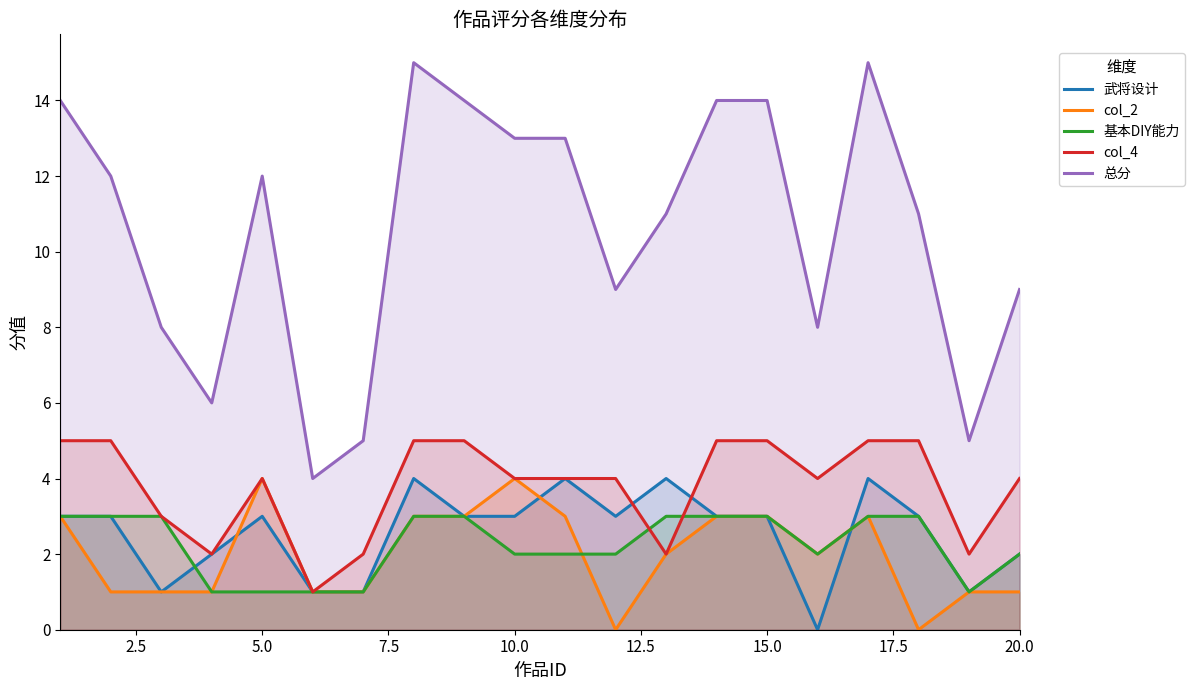

Which series has the largest total across all categories?

总分